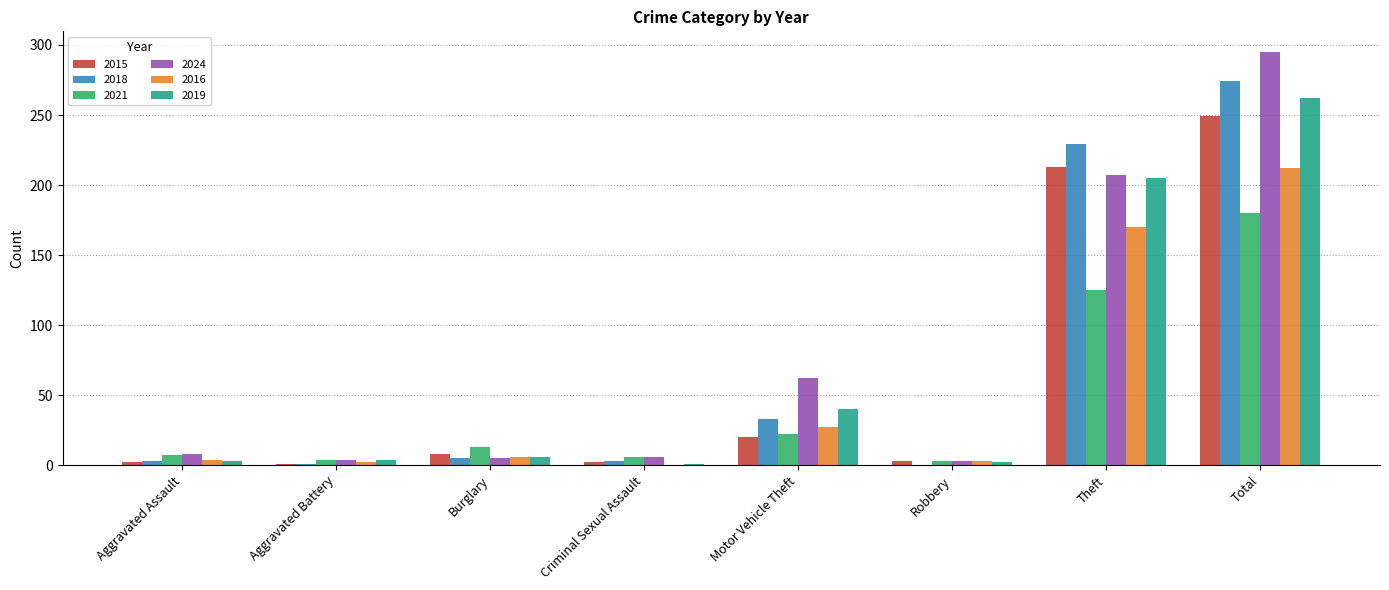

At which label is 2019 closest to 131?

Theft